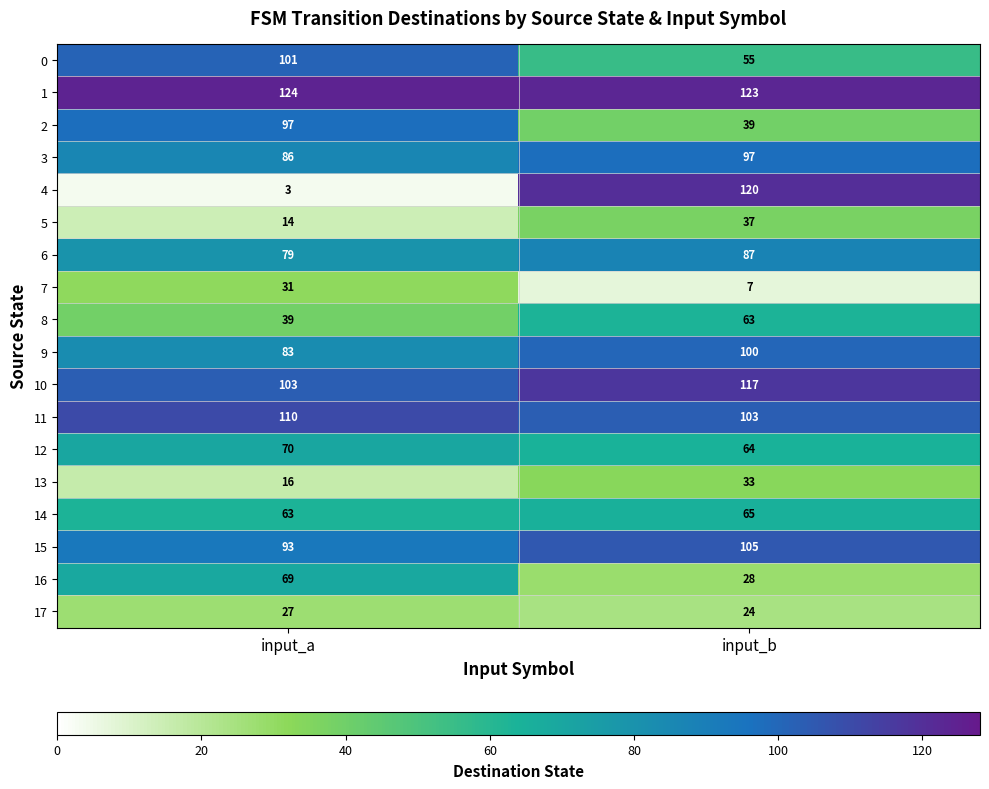

At which category is the sum across all series the highest?

input_b